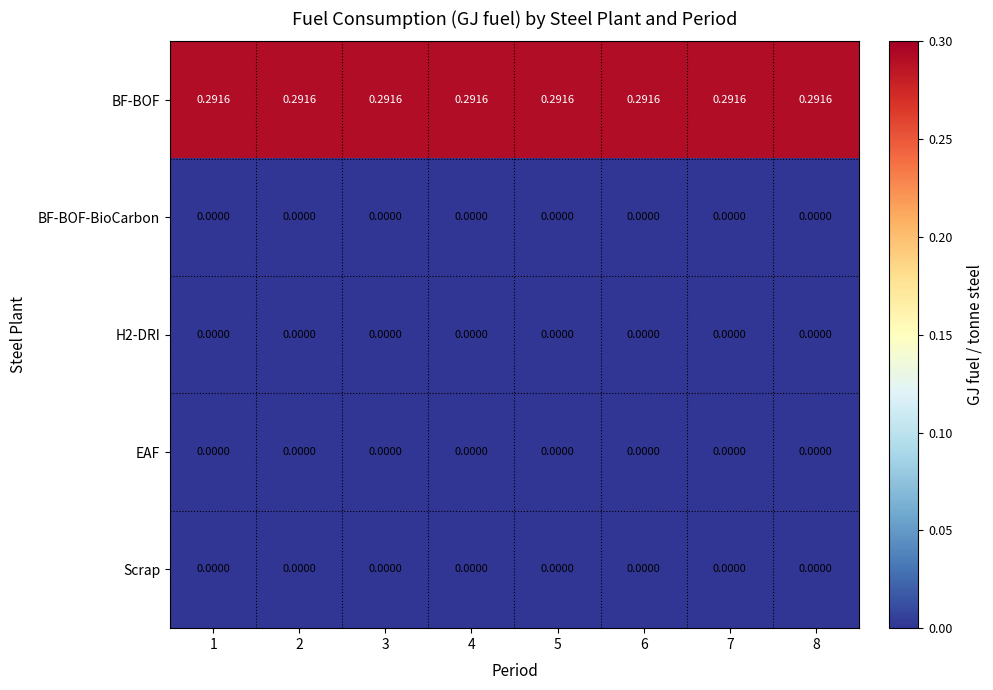

Is the value of BF-BOF at 4 greater than the value of H2-DRI at 7?

Yes